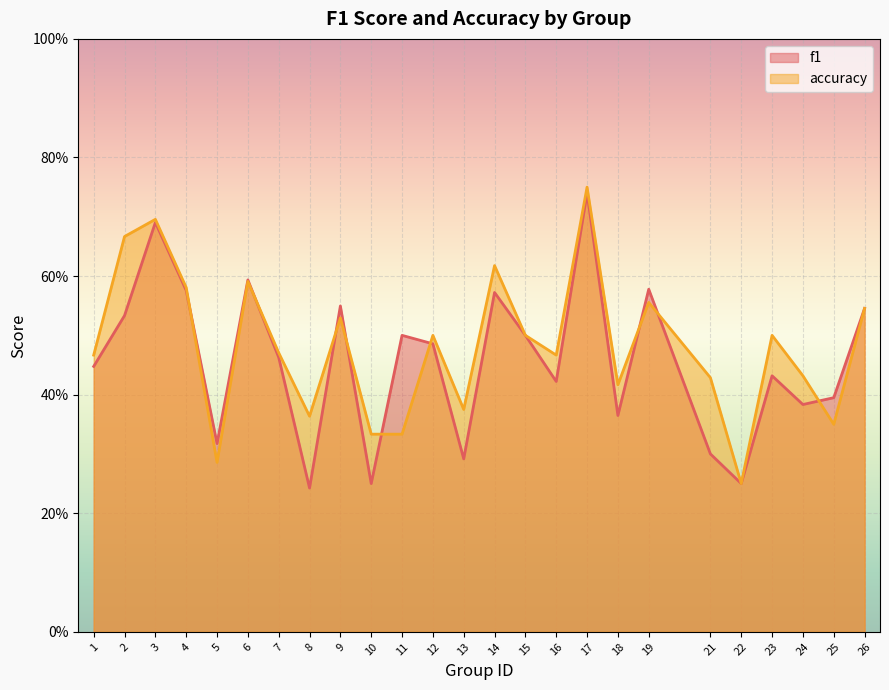

How many interior local valleys does the f1 series have?

8